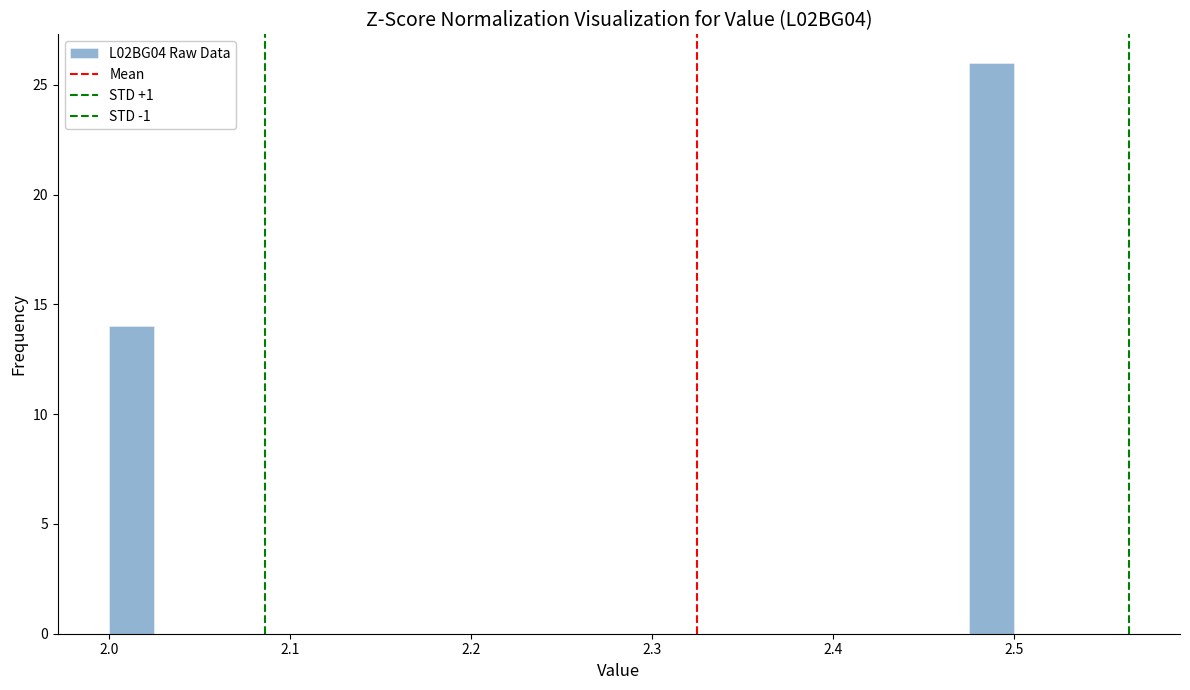

Around what value on the x-axis is the tallest bar? Give the approximate position of its centre, as read against the axis.

2.49